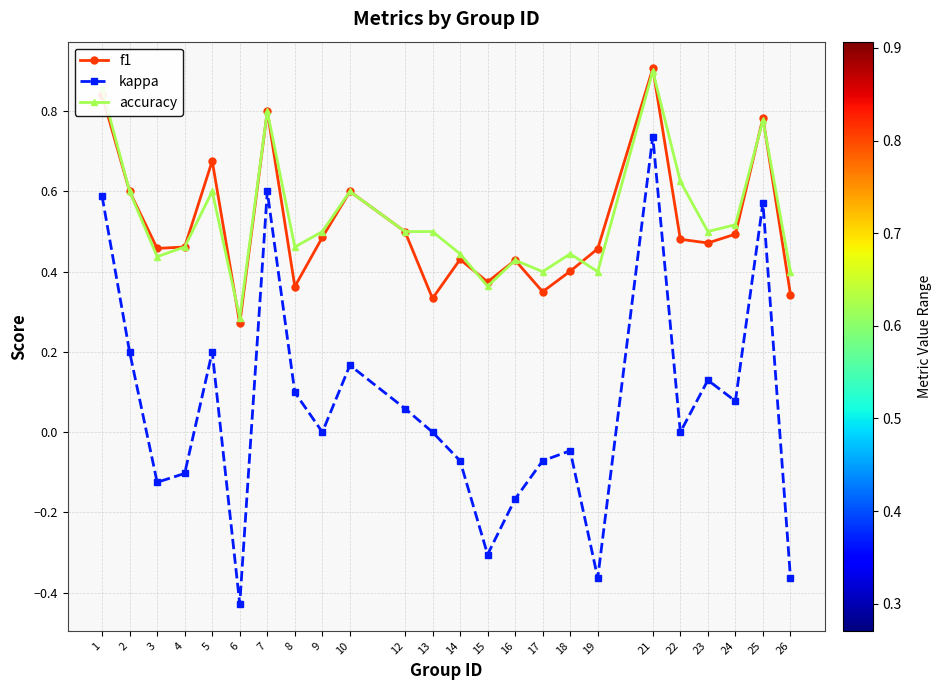

What are all the series names shown in the legend?

f1, kappa, accuracy